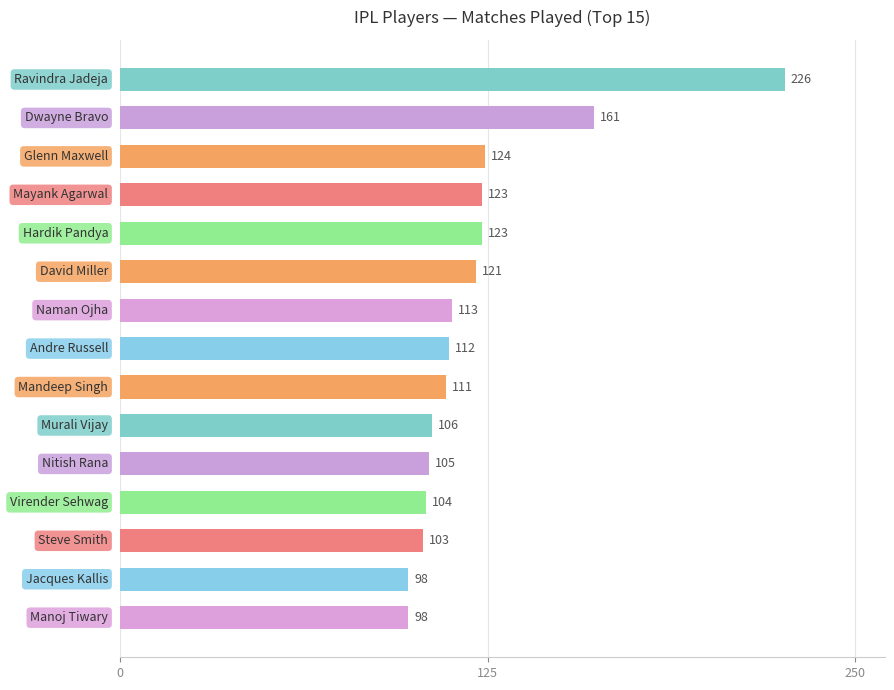

What is the difference between the maximum and minimum values?

128